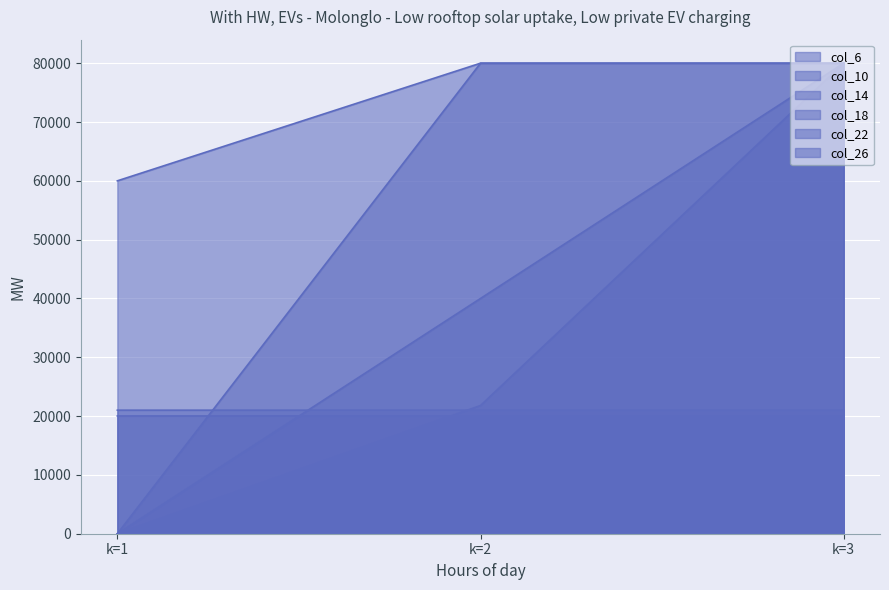

At which label does col_22_line first exceed 21800?

k=3